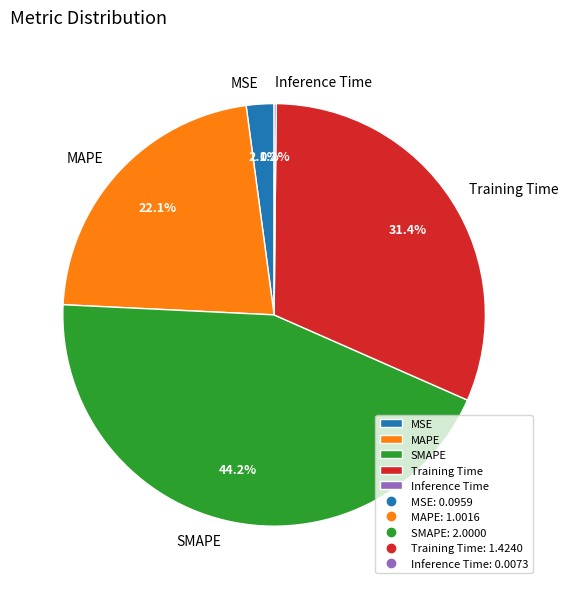

True or false: SMAPE accounts for 44% of the total.

True